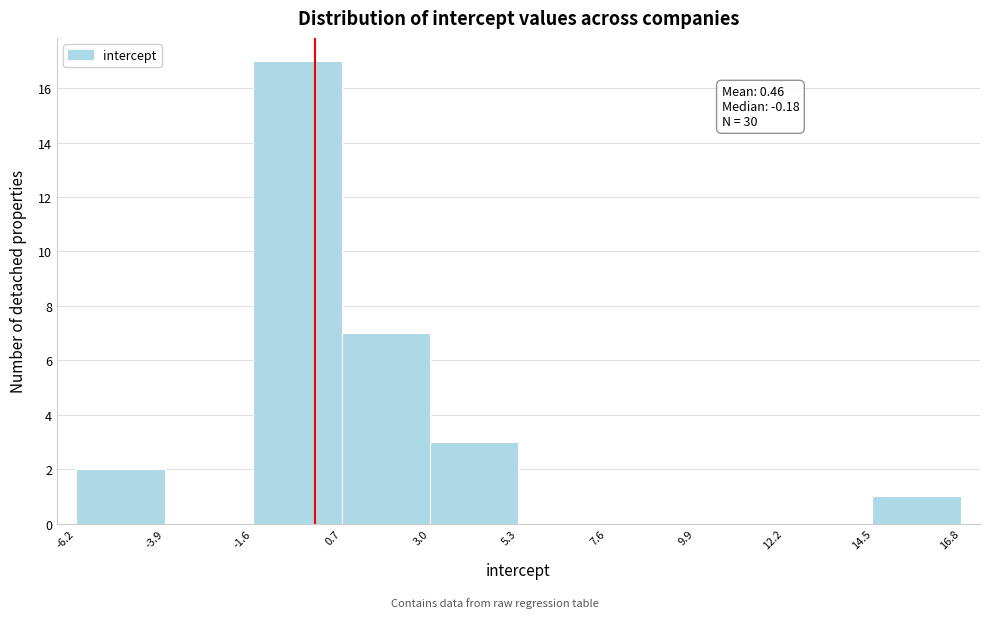

Which range on the x-axis has the tallest bar?

-1.6 to 0.7